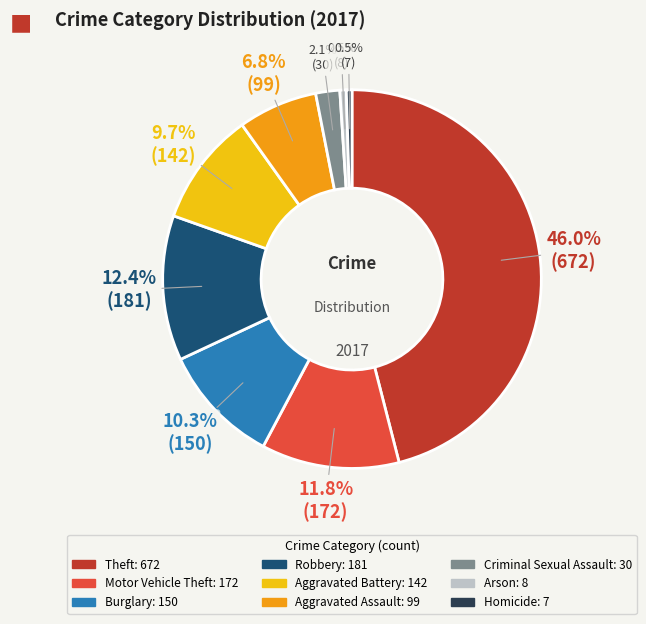

Approximately how many times larger is the value at Burglary compared to Theft?

0.2